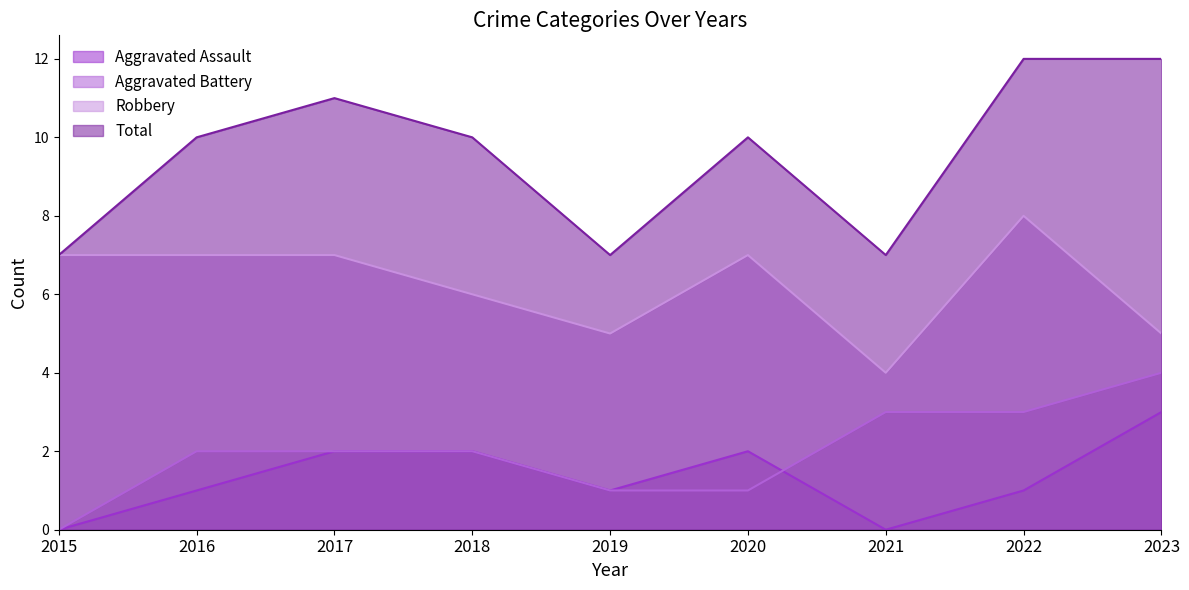

How many lines are shown in the chart?

4